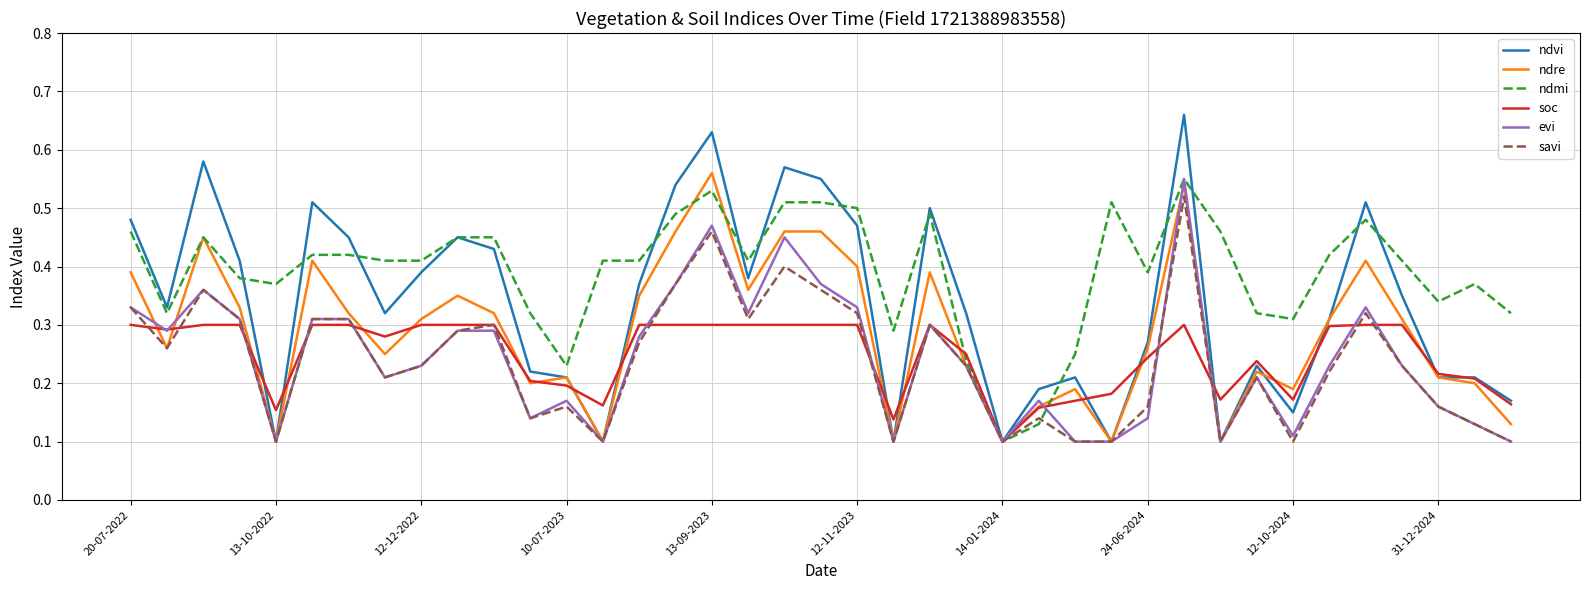

Which series has the widest spread of values?

ndvi